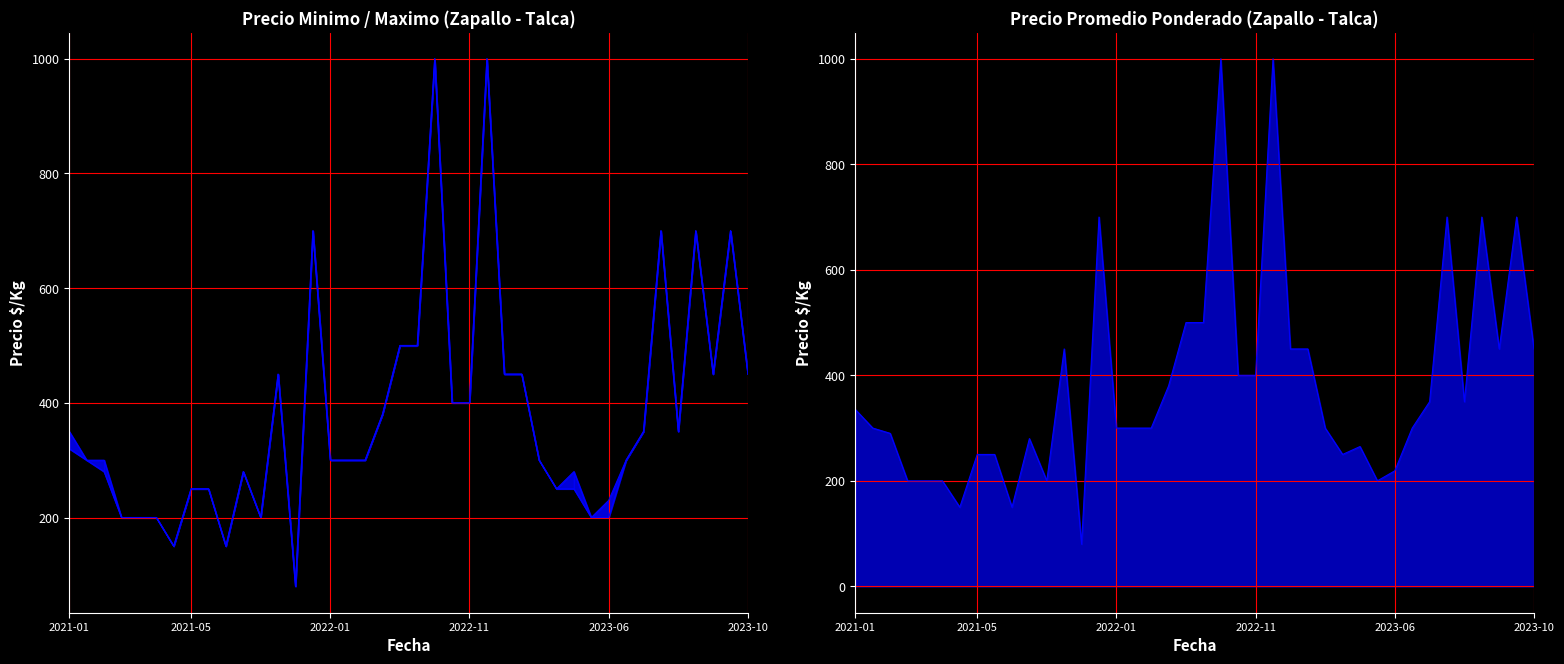

At which category does Precio maximo reach its first local peak?

10